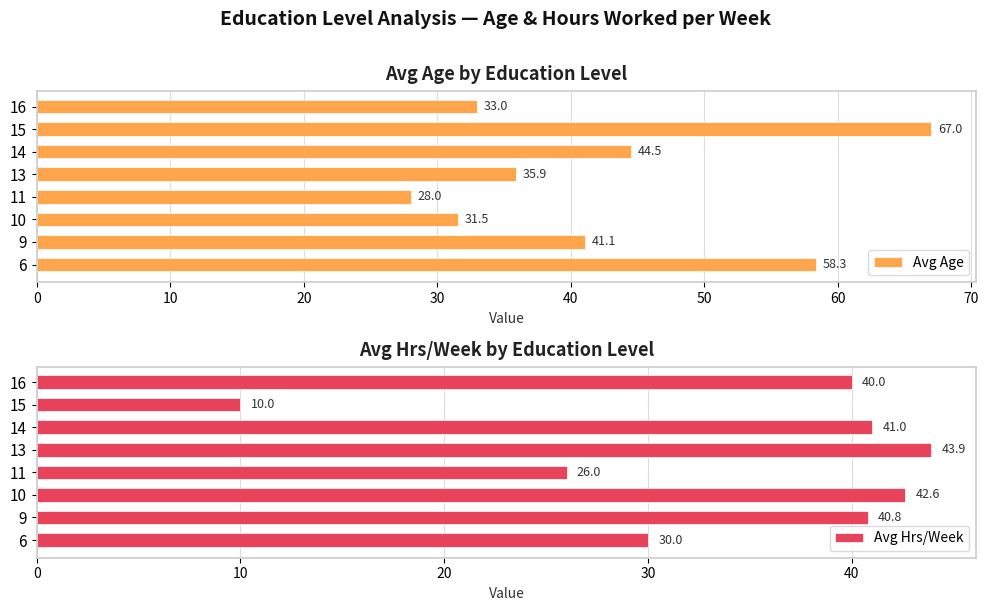

At which label is Avg Hrs/Week closest to 26?

11